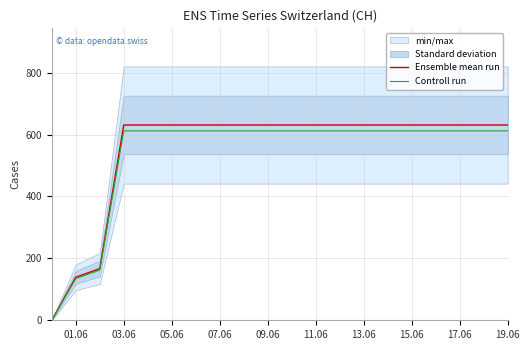

List the series in order of their overall mean, highest first.

Ensemble mean run, Controll run